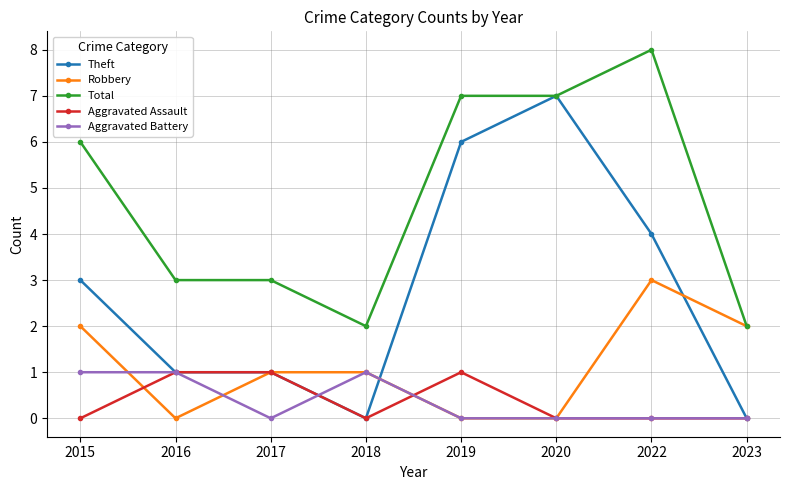

What is the greatest value displayed?

8